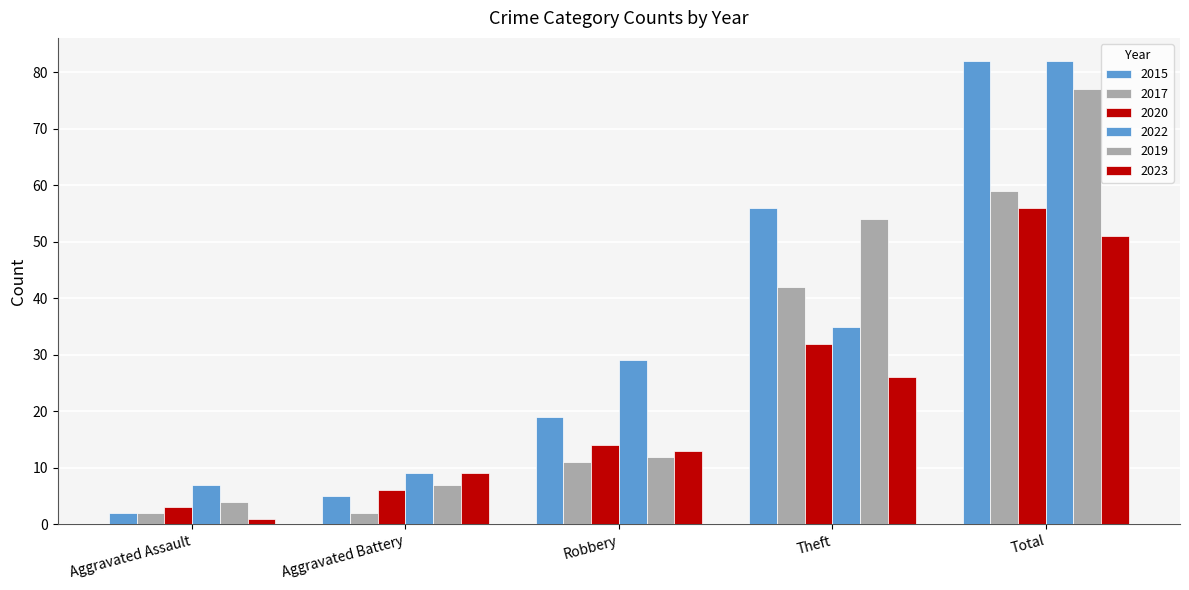

How many bars are there in each group?

6